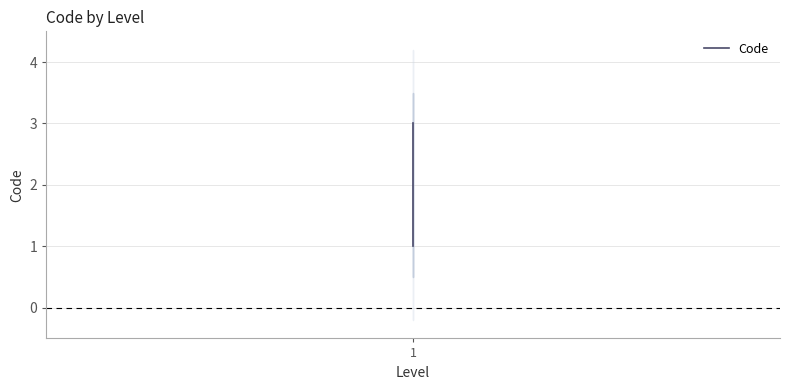

Reading left to right, what are all the values shown in this chart?

1	2	3